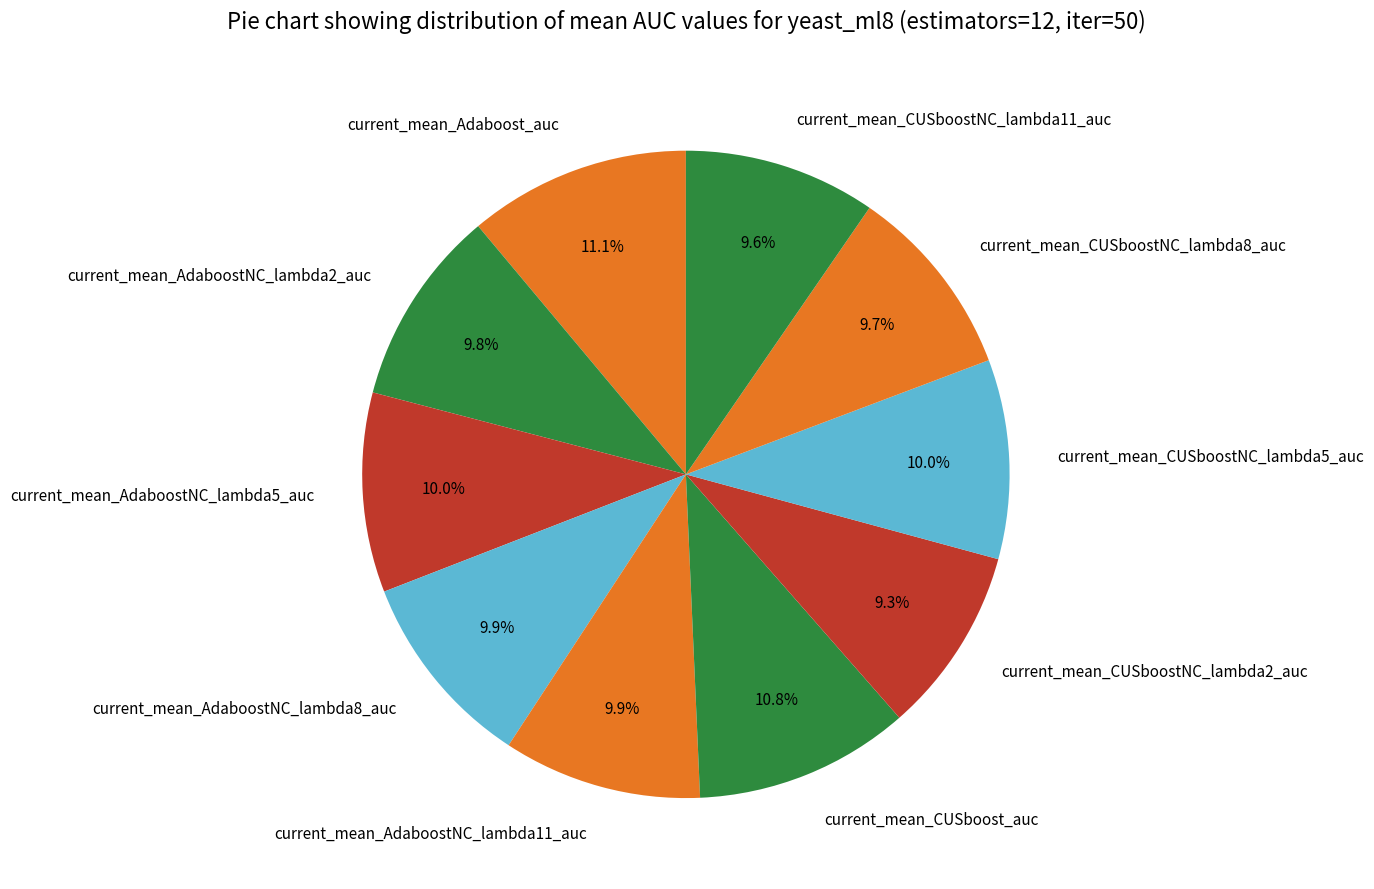

Is the sum of current_mean_AdaboostNC_lambda8_auc and current_mean_AdaboostNC_lambda5_auc greater than half?

No